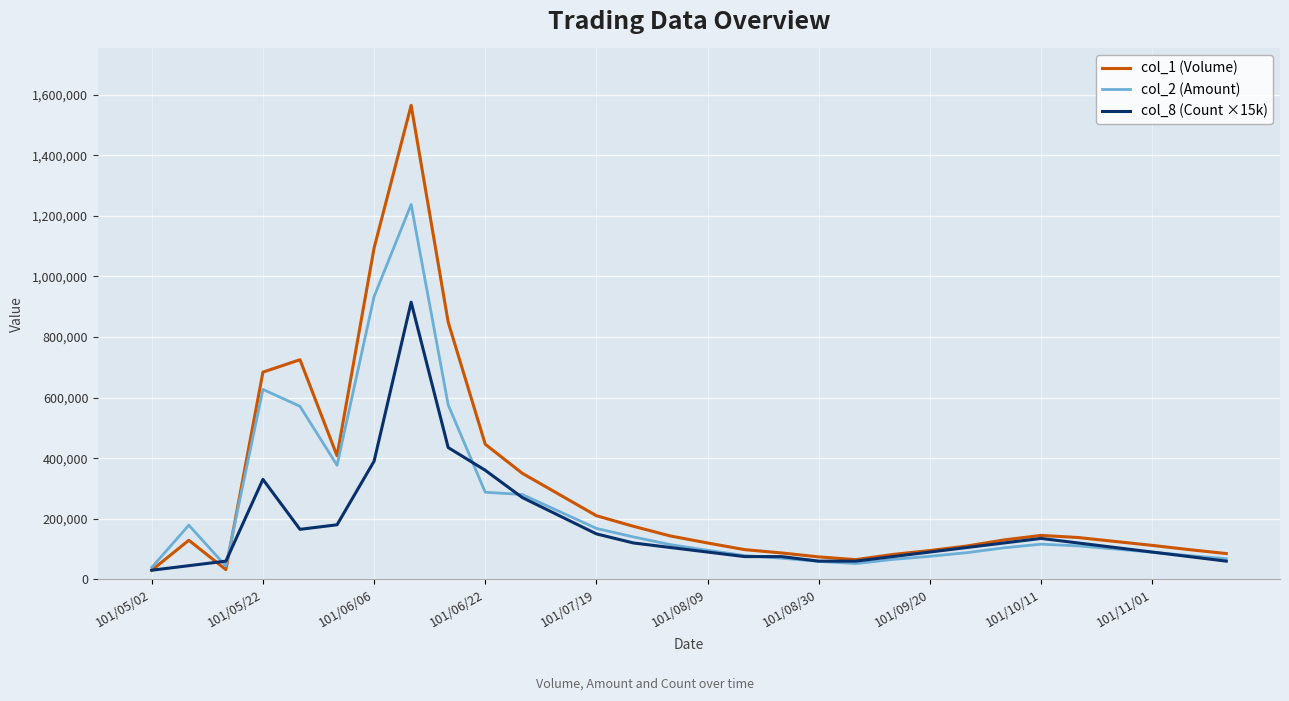

What is the sum of all col_1 (Volume) values?

8684000